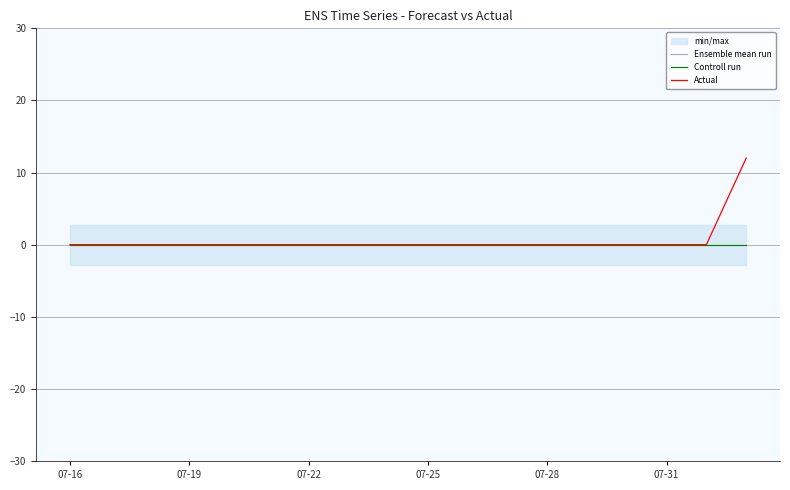

Does the chart have visible grid lines?

Yes